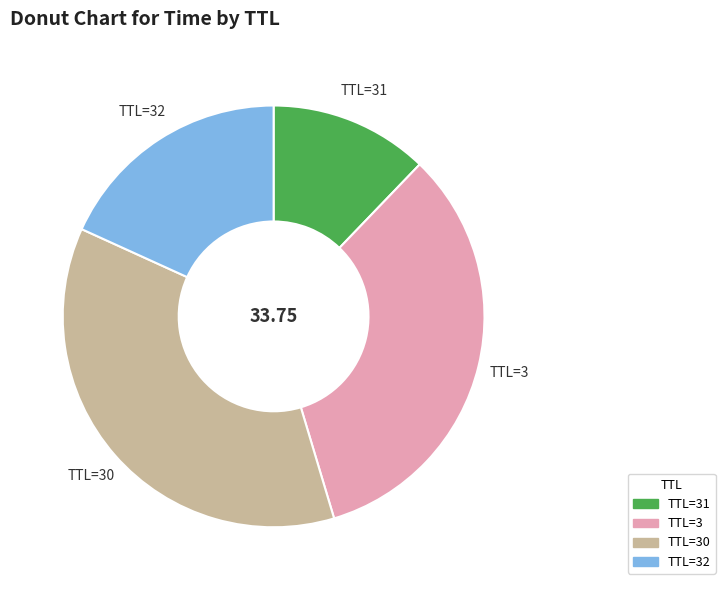

Does any single category account for the majority?

No